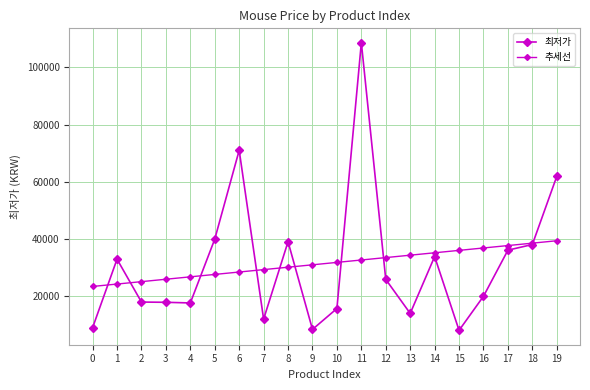

The value of 추세선 at 14 is 48463.3. True or false?

False